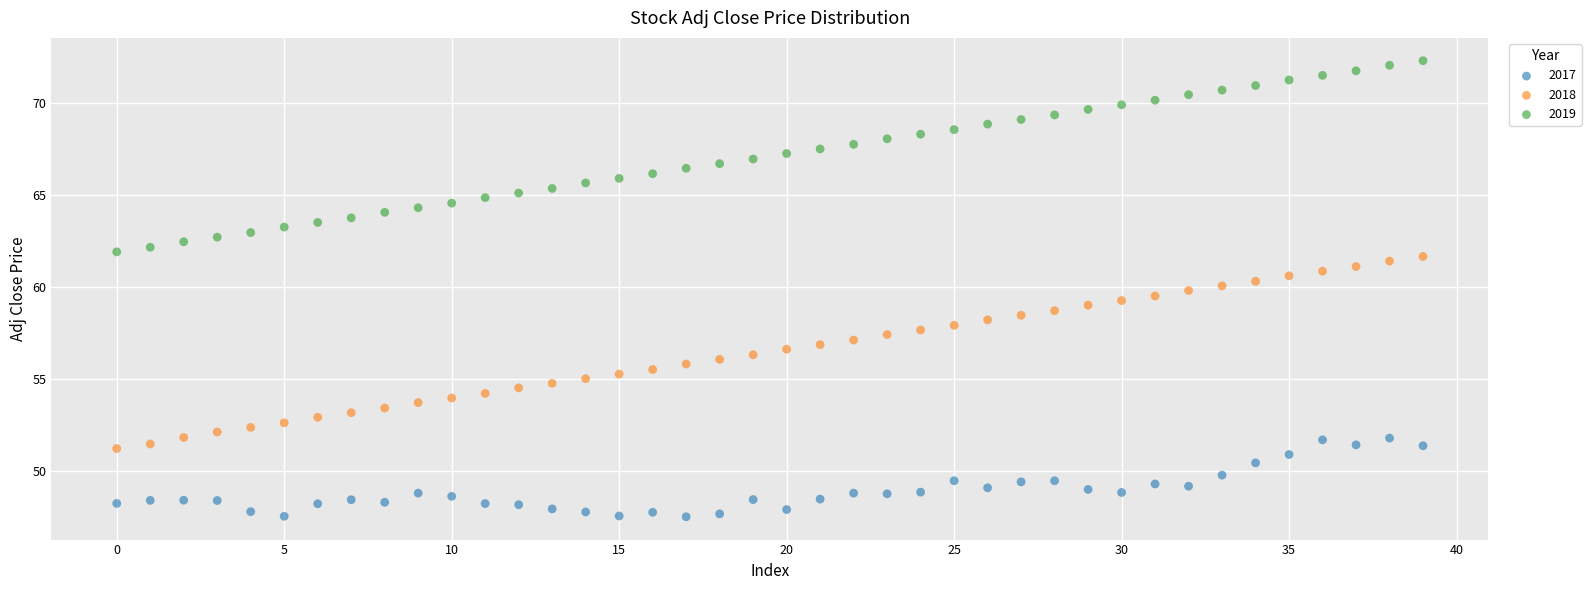

Which series reaches the maximum Y coordinate?

2019